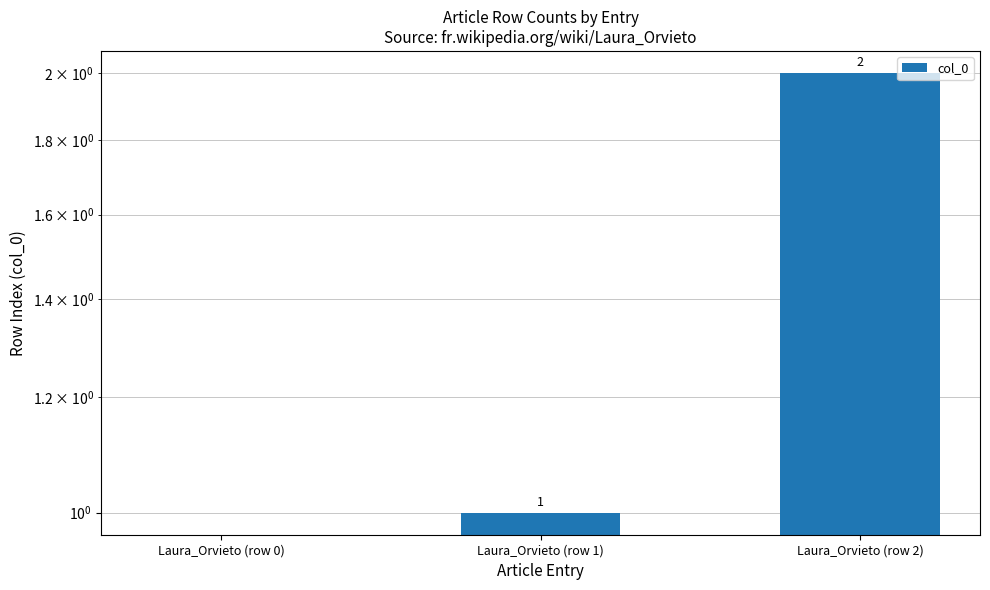

List the labels in order of value, largest first.

Laura_Orvieto (row 2), Laura_Orvieto (row 1), Laura_Orvieto (row 0)